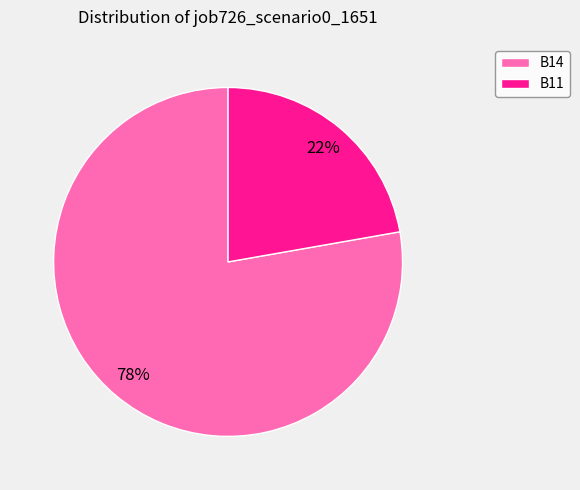

To the nearest percent, what percentage of the pie is B11?

22%